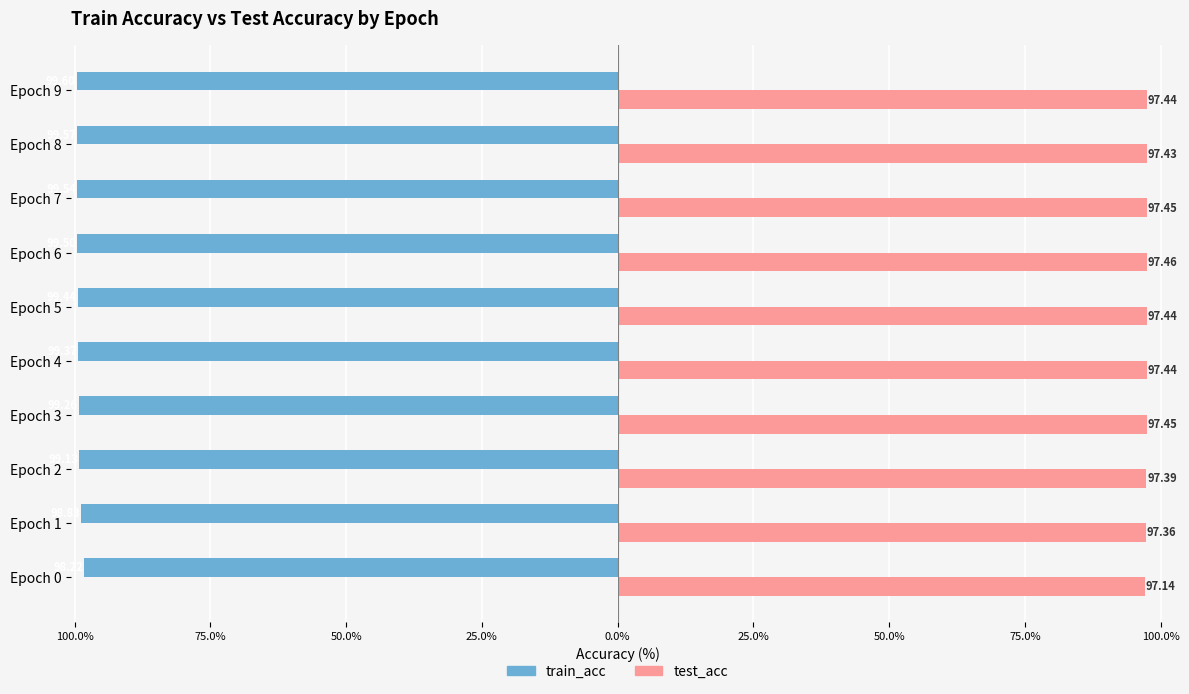

What are all the series names shown in the legend?

train_acc, test_acc